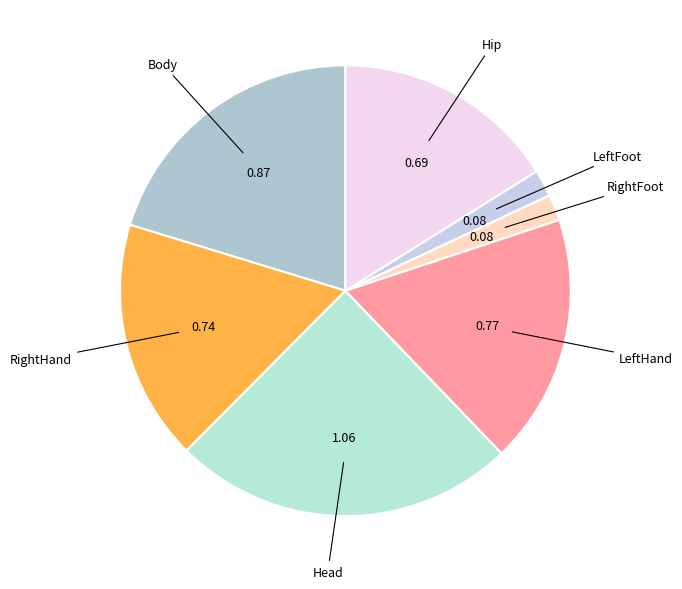

Which category has the smallest portion of the pie?

RightFoot